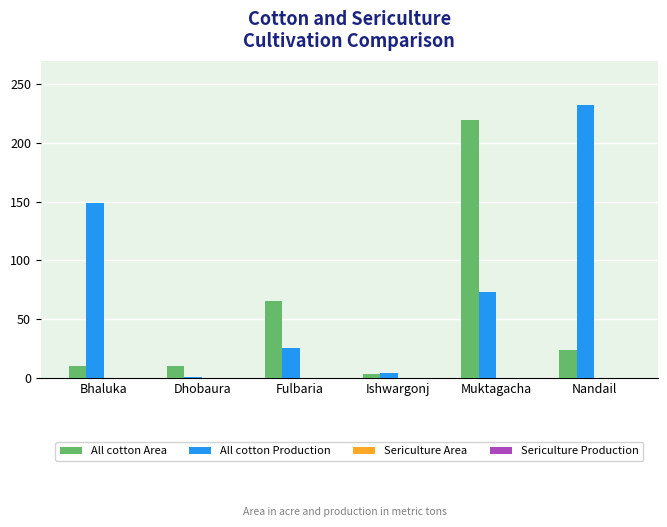

Rank the series by their maximum value, from lowest to highest.

All cotton Area, All cotton Production